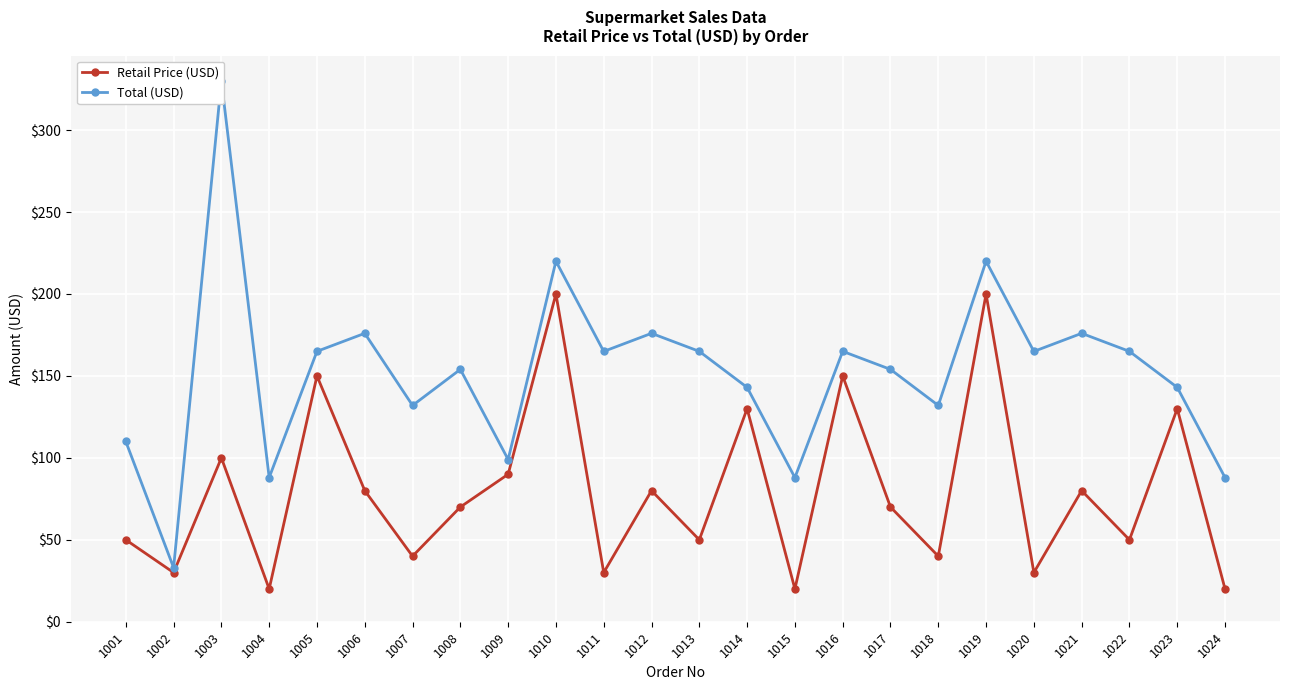

List the labels in order of Total (USD) value, smallest first.

1002, 1004, 1015, 1024, 1009, 1001, 1007, 1018, 1014, 1023, 1008, 1017, 1011, 1020, 1013, 1022, 1005, 1016, 1006, 1012, 1021, 1010, 1019, 1003